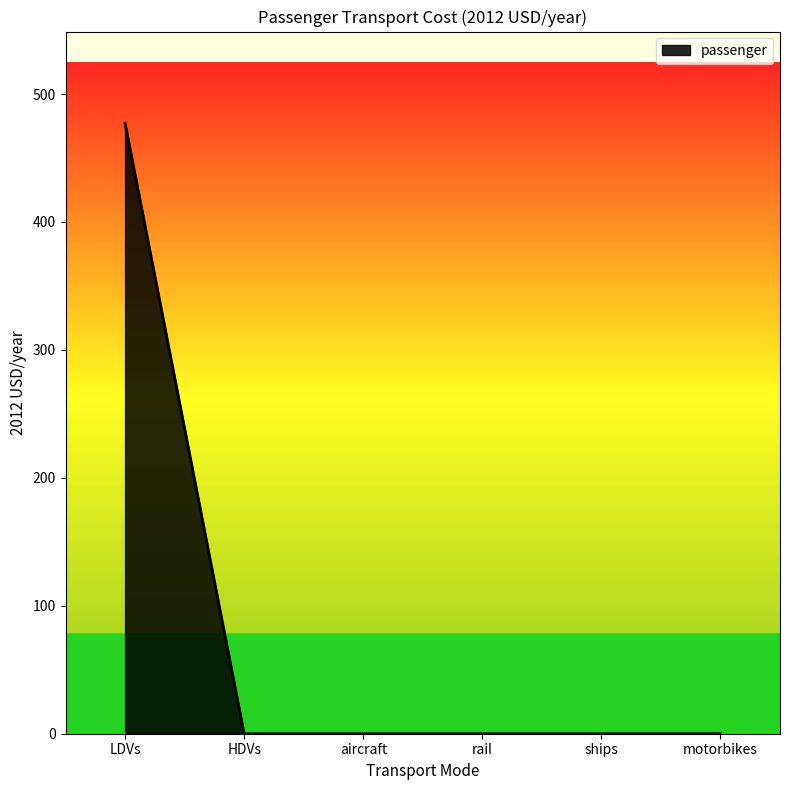

Reading right to left, extract all data points from this chart.

0.0	0.0	0.0	0.0	0.0	477.3